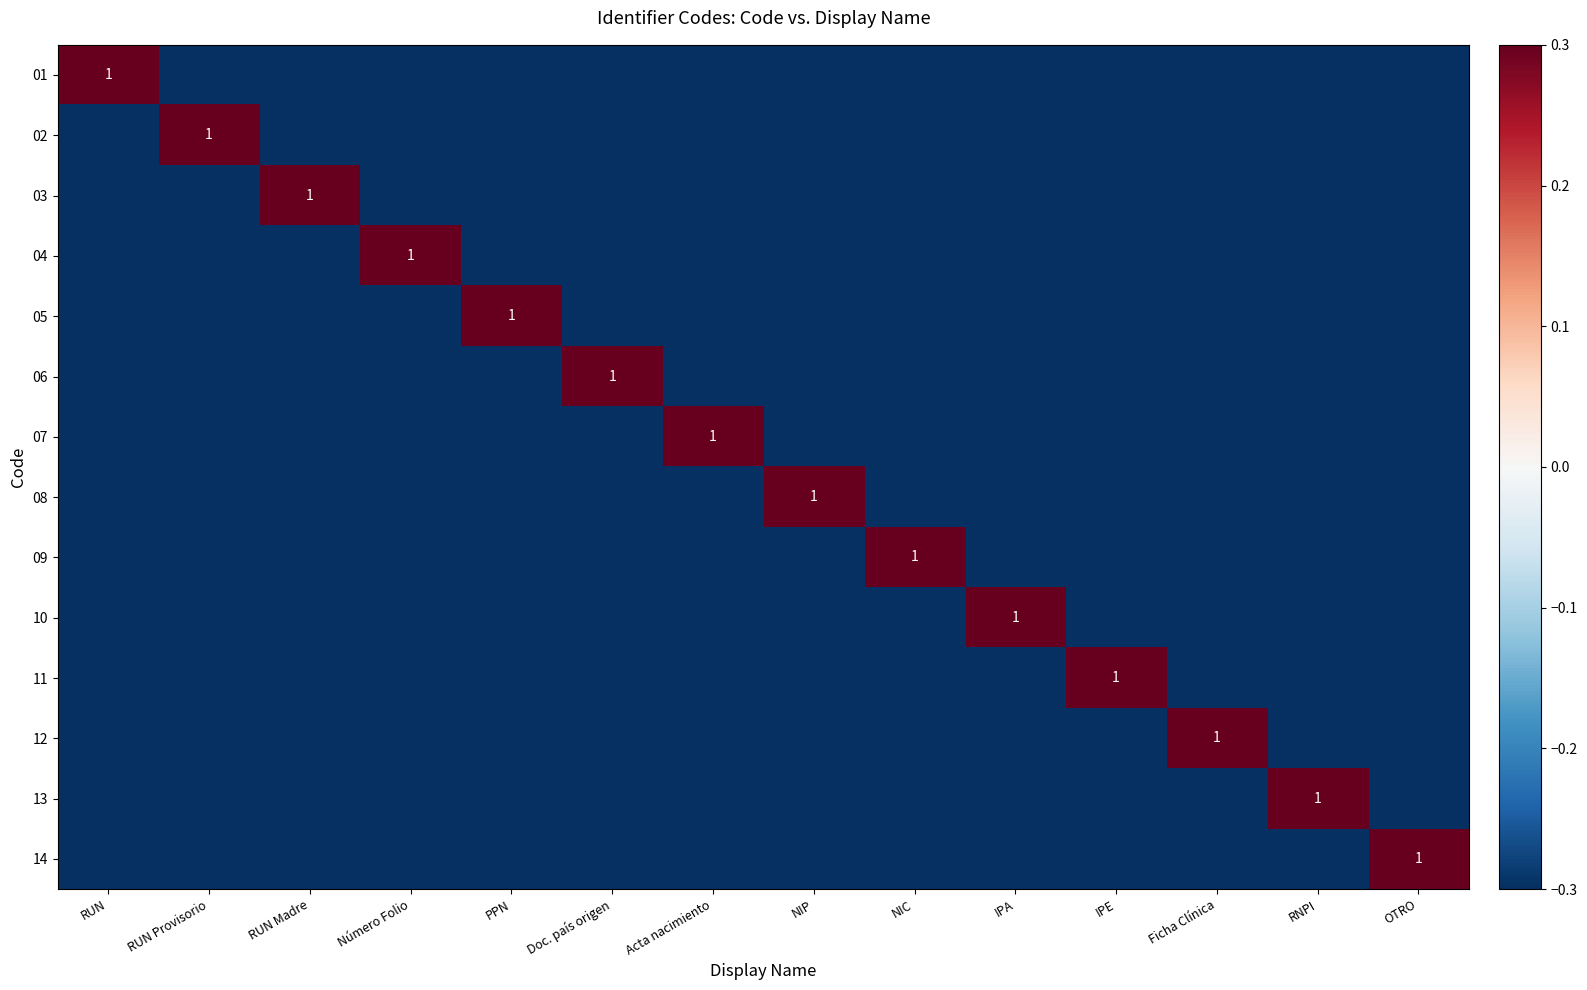

At which label does 03 reach its minimum?

RUN